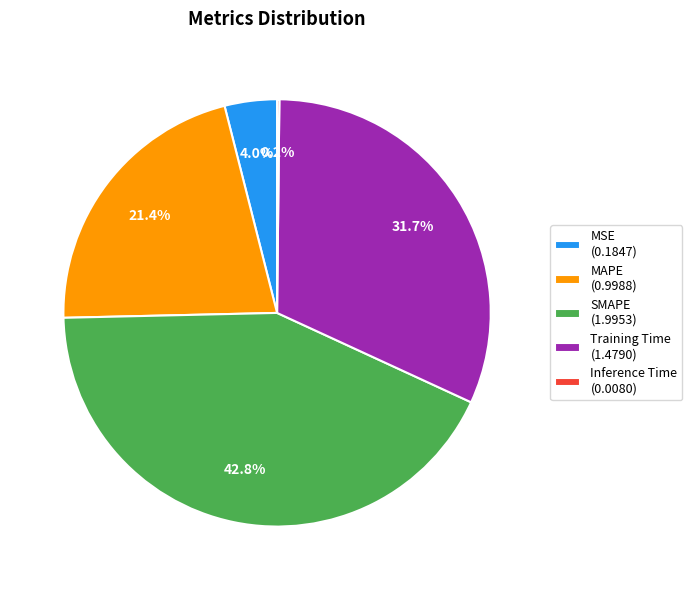

What percentage is NOT represented by MSE (0.1847)?

96.0%